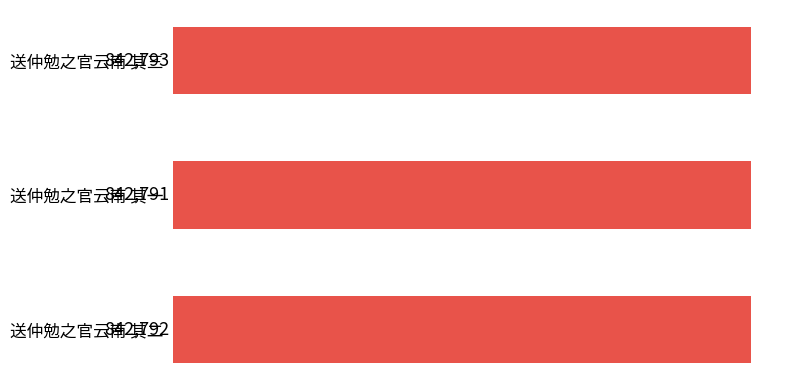

Which has a higher value, 送仲勉之官云南 其一 or 送仲勉之官云南 其二?

送仲勉之官云南 其二